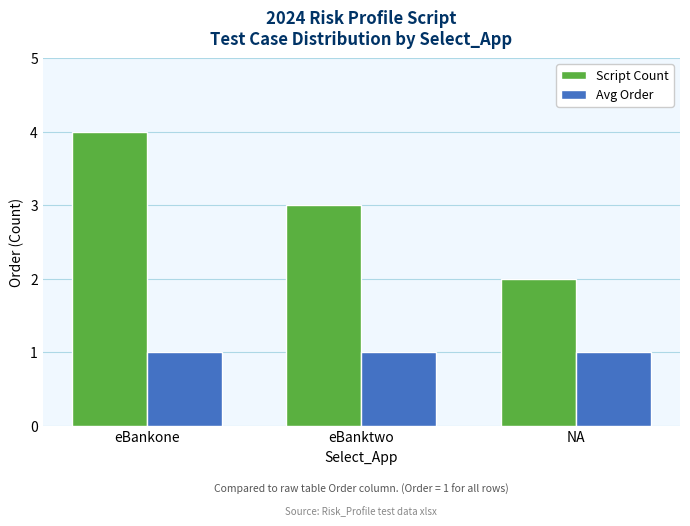

What is the minimum value shown in the chart?

1